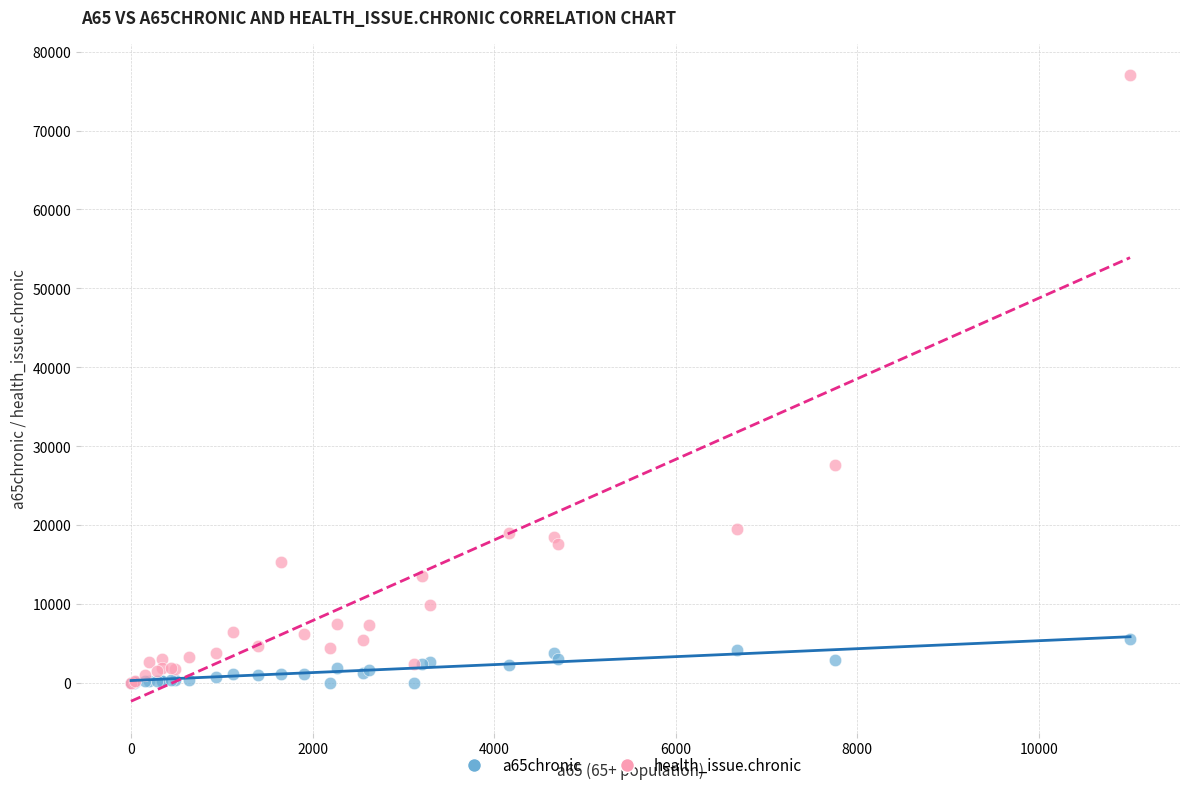

Across all series, what Y value is closest to 38514?

27610